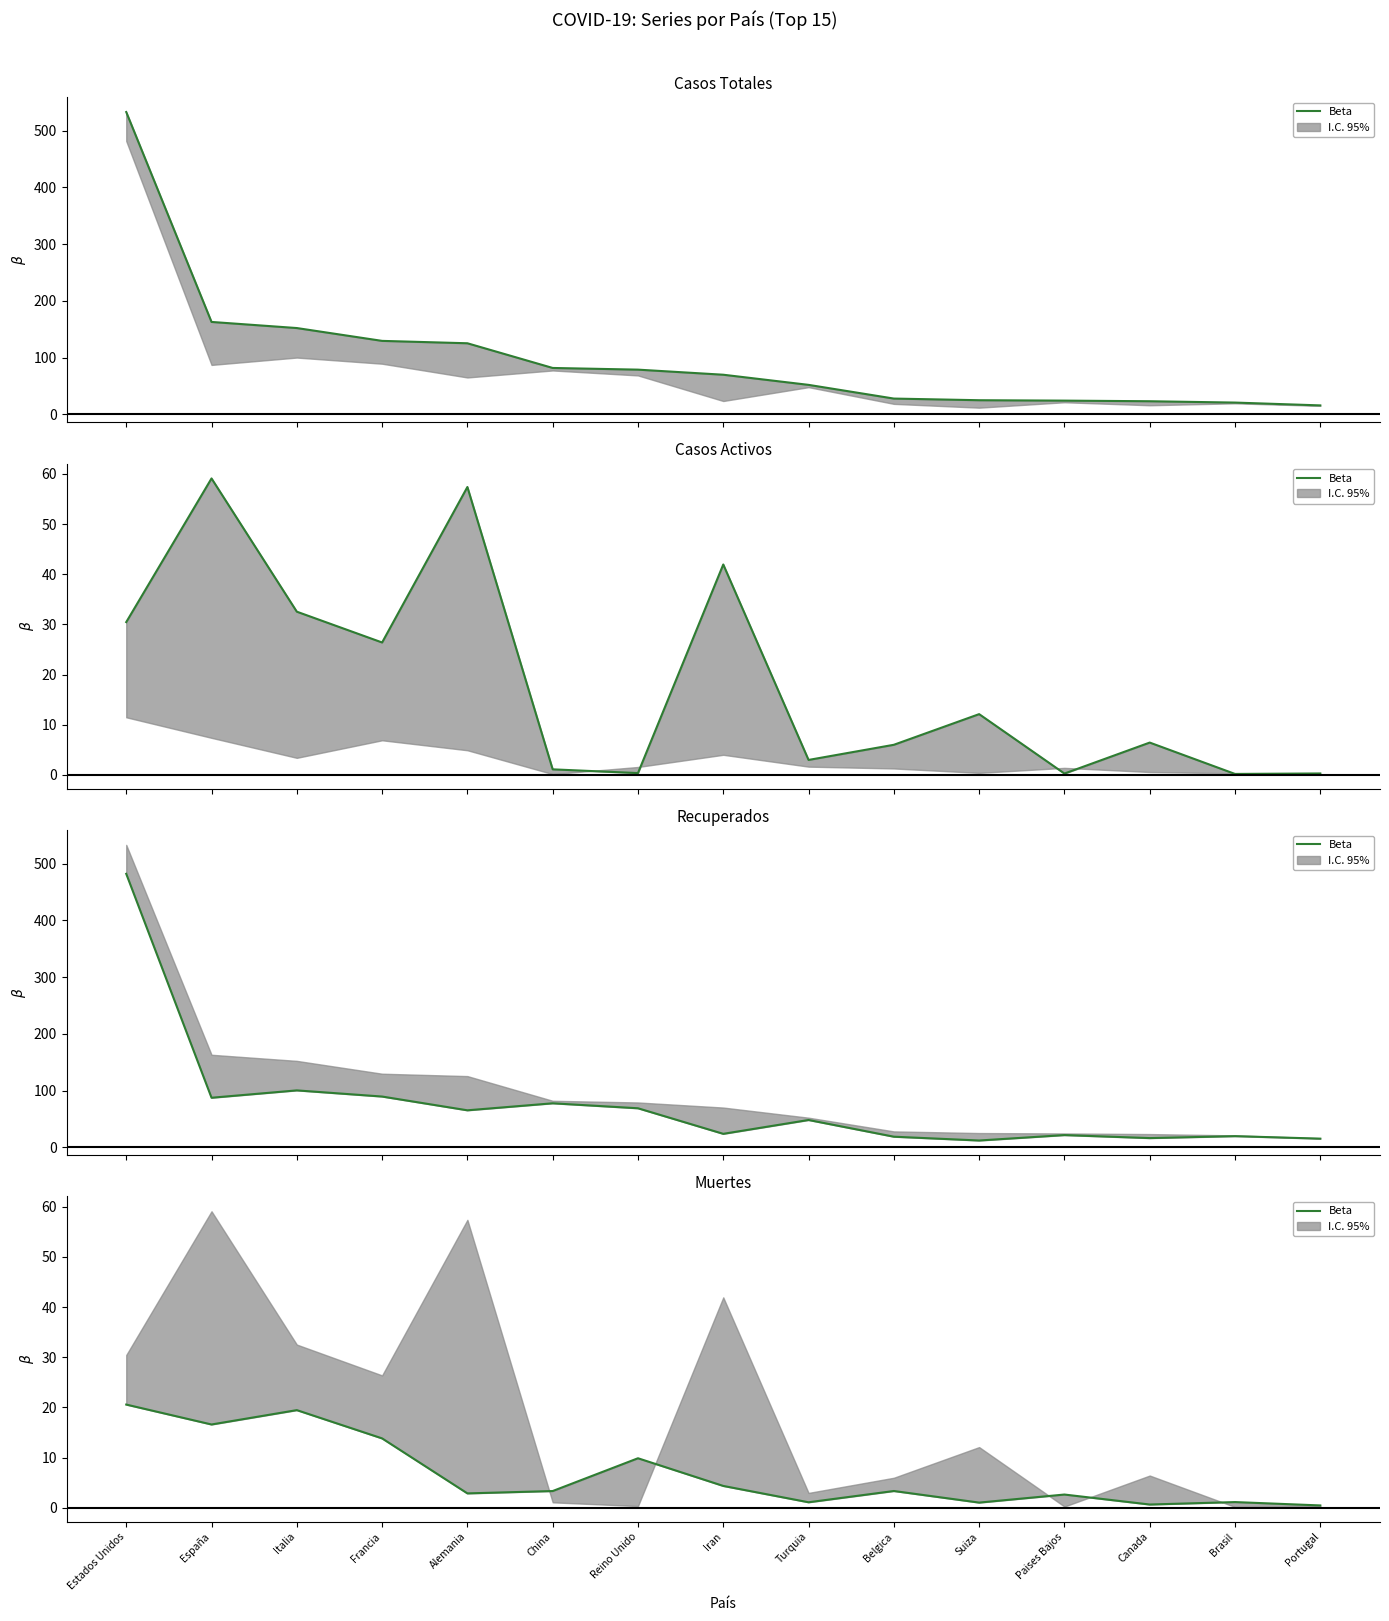

How many lines are shown in the chart?

1